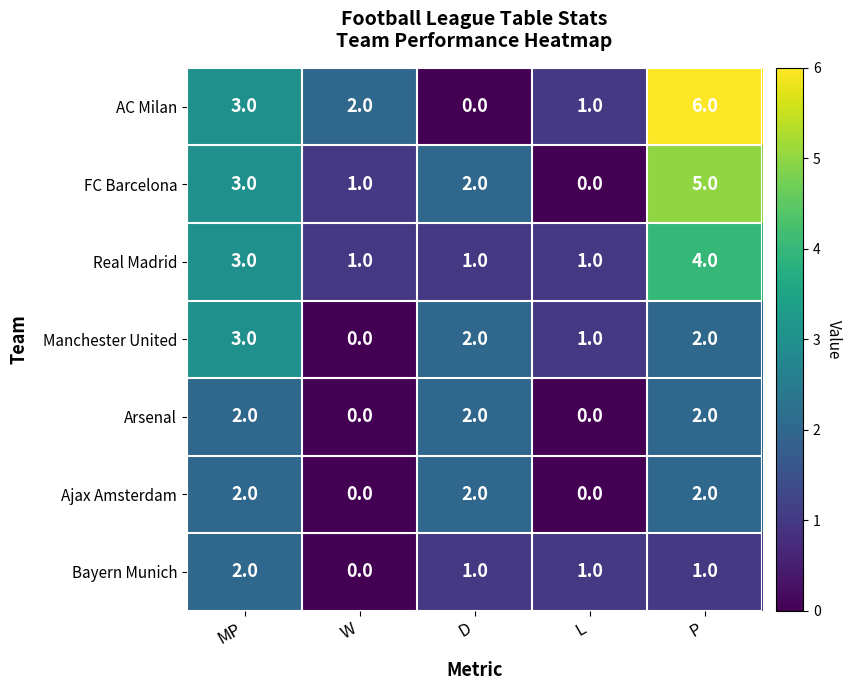

What is the difference between the second highest and minimum values in the FC Barcelona series?

3